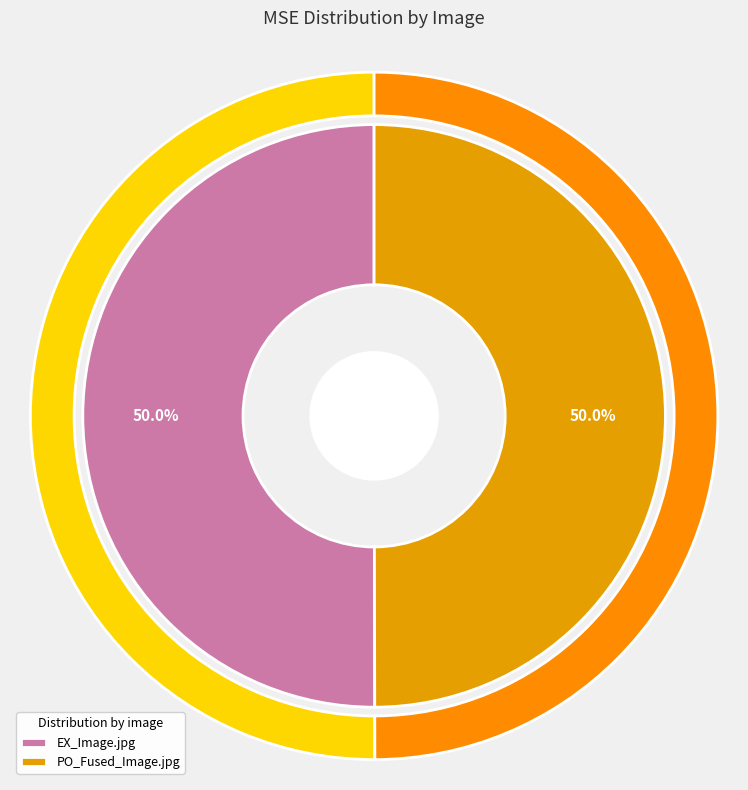

Is it true that PO_Fused_Image.jpg is 50% of the pie?

True